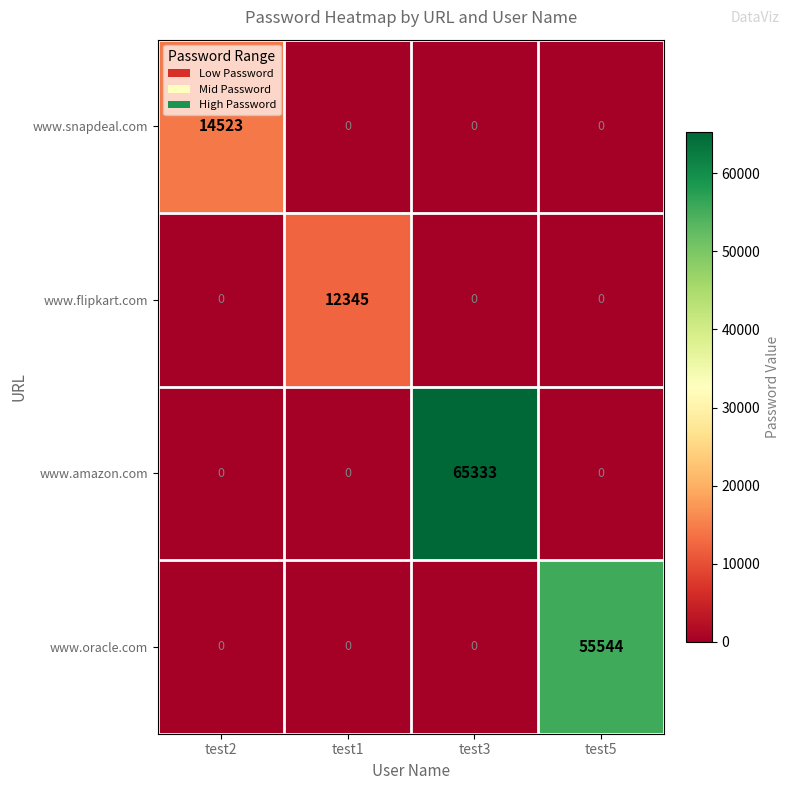

How many data points does each series have?

4